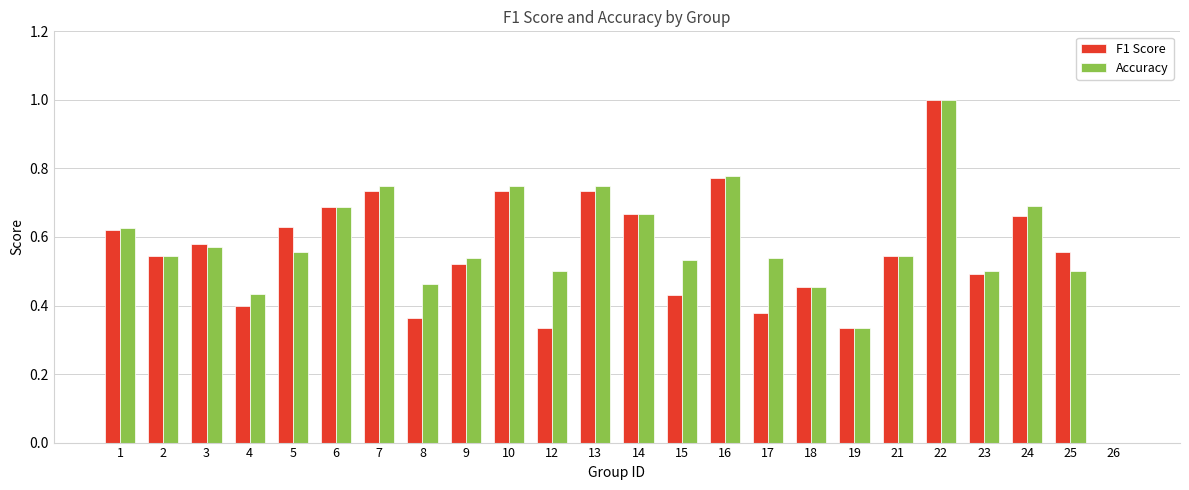

Is the value of F1 Score at 15 greater than the value of Accuracy at 24?

No